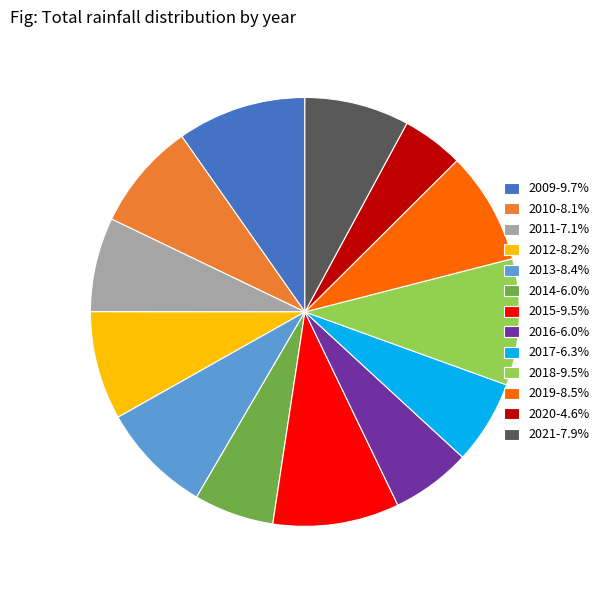

Is there a majority slice in this chart?

No